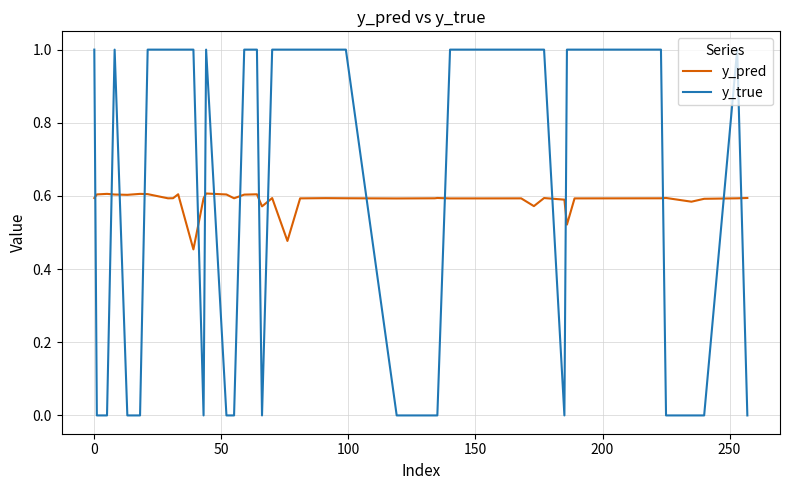

Which series has the widest spread of values?

y_true